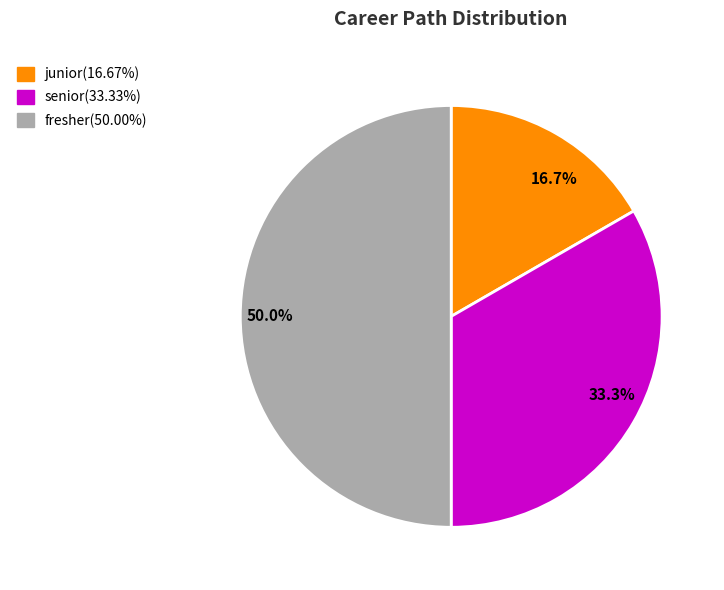

Does senior represent more than half of the total?

No